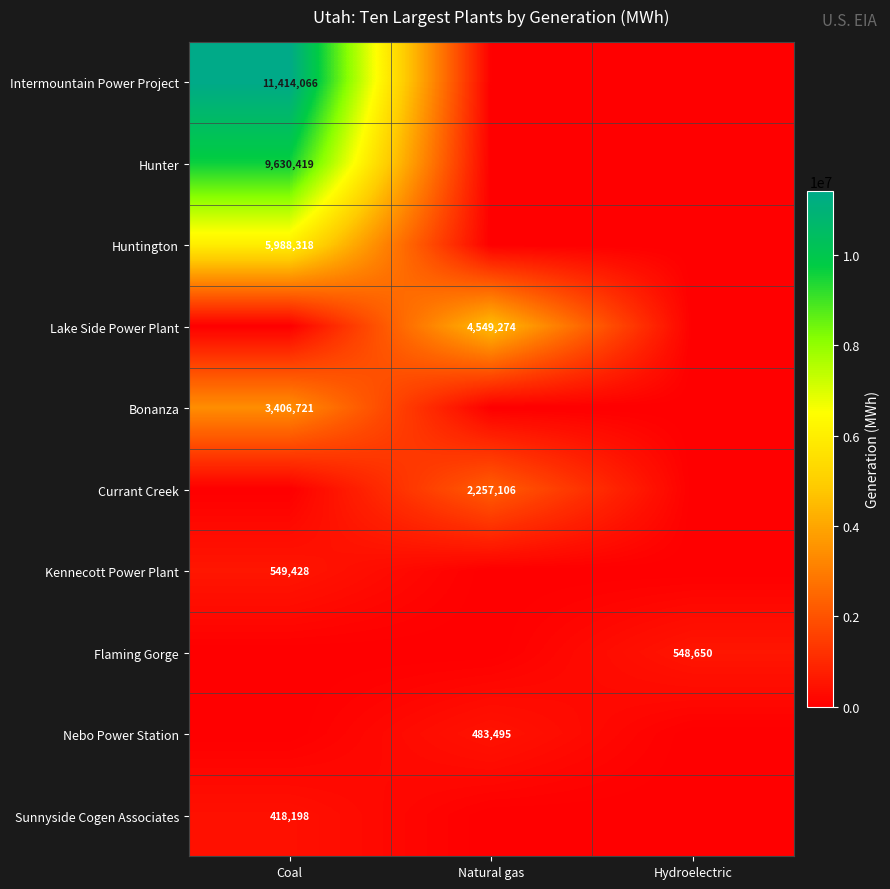

The value of Intermountain Power Project at Coal is 11414066. True or false?

True